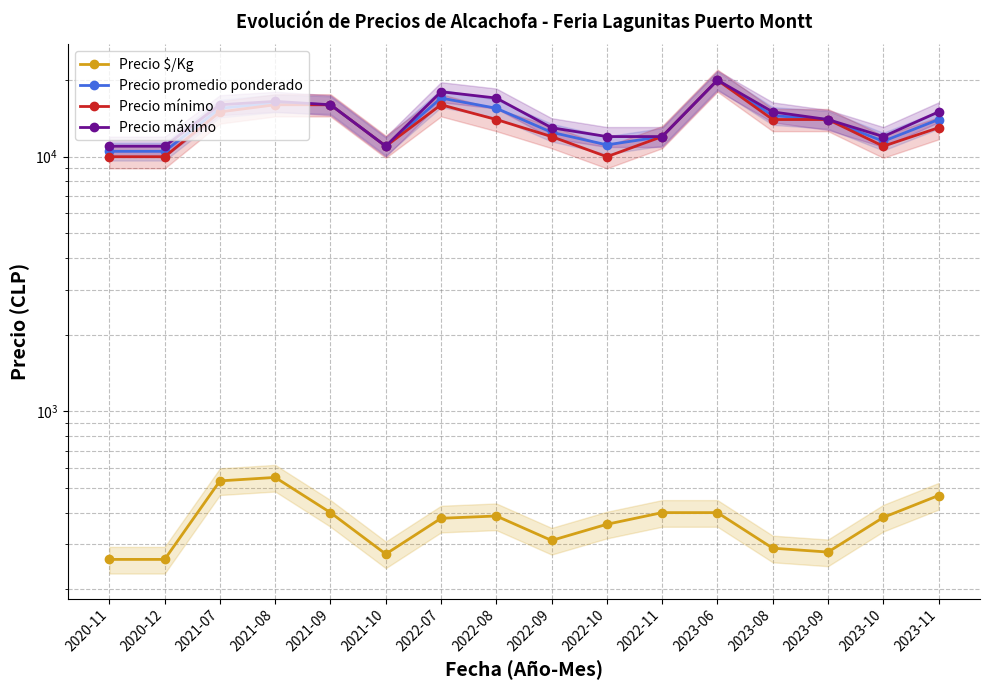

Reading left to right, extract all data points from this chart.

Precio $/Kg: 2020-11=262	2020-12=262	2021-07=533	2021-08=550	2021-09=400	2021-10=275	2022-07=380	2022-08=388	2022-09=311	2022-10=360	2022-11=400	2023-06=400	2023-08=290	2023-09=280	2023-10=383	2023-11=467
Precio promedio ponderado: 2020-11=10500	2020-12=10500	2021-07=15500	2021-08=16250	2021-09=16000	2021-10=11000	2022-07=17000	2022-08=15500	2022-09=12472	2022-10=11133	2022-11=12000	2023-06=20000	2023-08=14500	2023-09=14000	2023-10=11500	2023-11=14000
Precio mínimo: 2020-11=10000	2020-12=10000	2021-07=15000	2021-08=16000	2021-09=16000	2021-10=11000	2022-07=16000	2022-08=14000	2022-09=12000	2022-10=10000	2022-11=12000	2023-06=20000	2023-08=14000	2023-09=14000	2023-10=11000	2023-11=13000
Precio máximo: 2020-11=11000	2020-12=11000	2021-07=16000	2021-08=16500	2021-09=16000	2021-10=11000	2022-07=18000	2022-08=17000	2022-09=13000	2022-10=12000	2022-11=12000	2023-06=20000	2023-08=15000	2023-09=14000	2023-10=12000	2023-11=15000